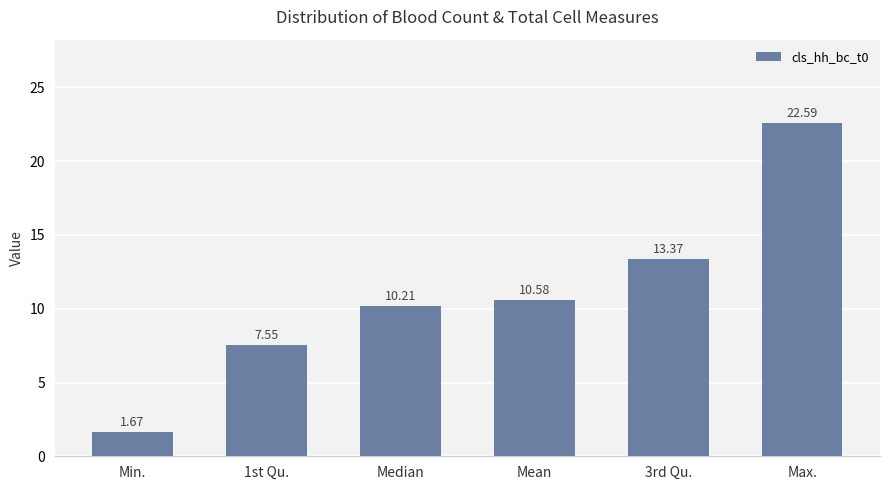

What position from the right is Mean?

3